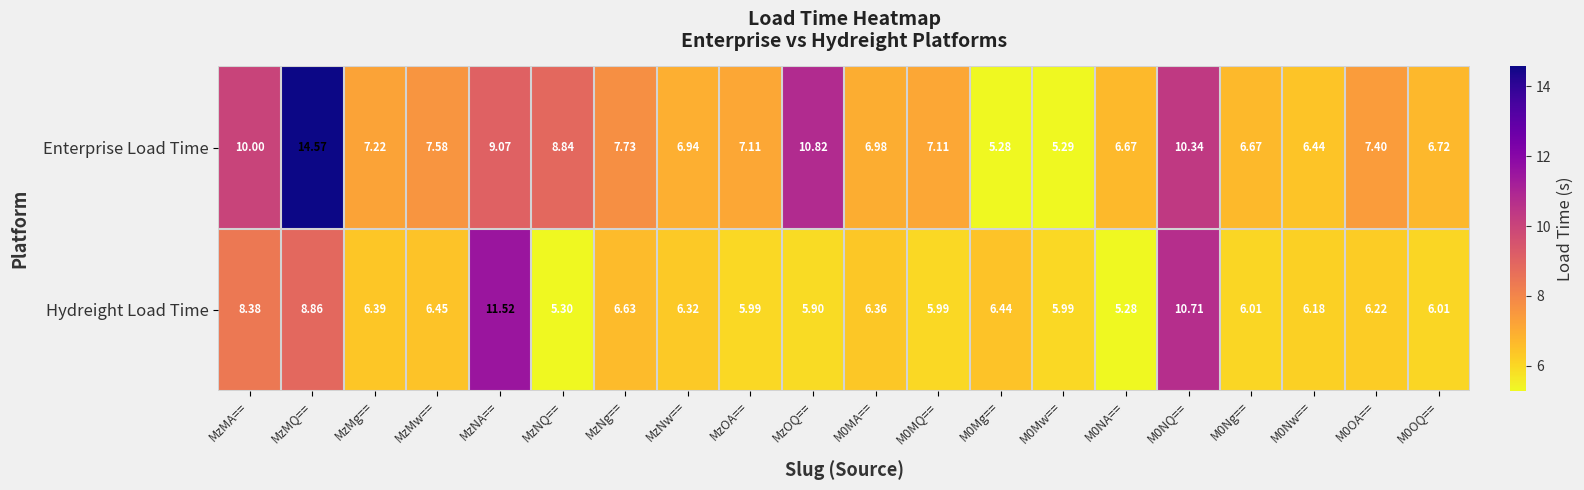

At which category is the sum across all series the highest?

MzMQ==